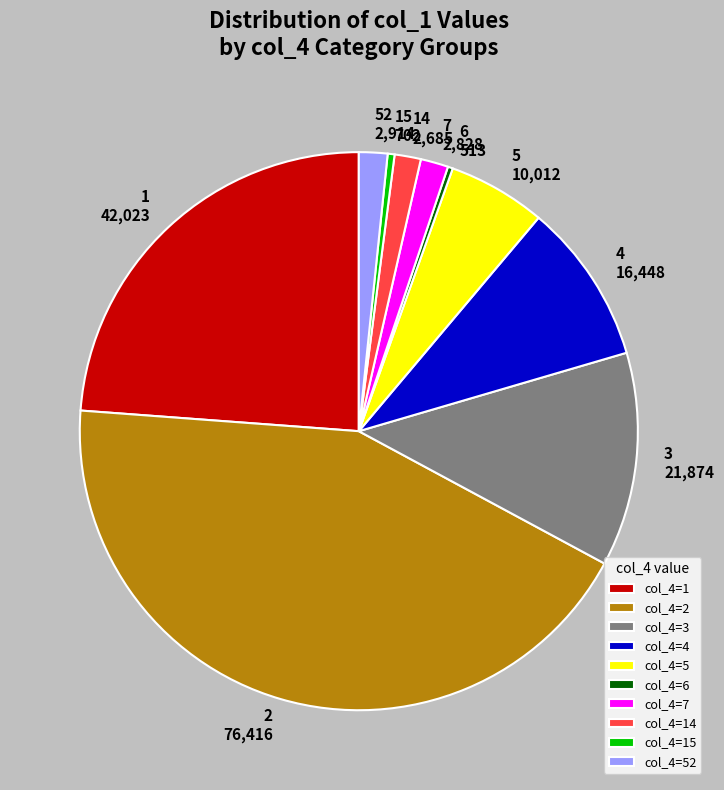

Is 52 2,914 the majority of the pie?

No